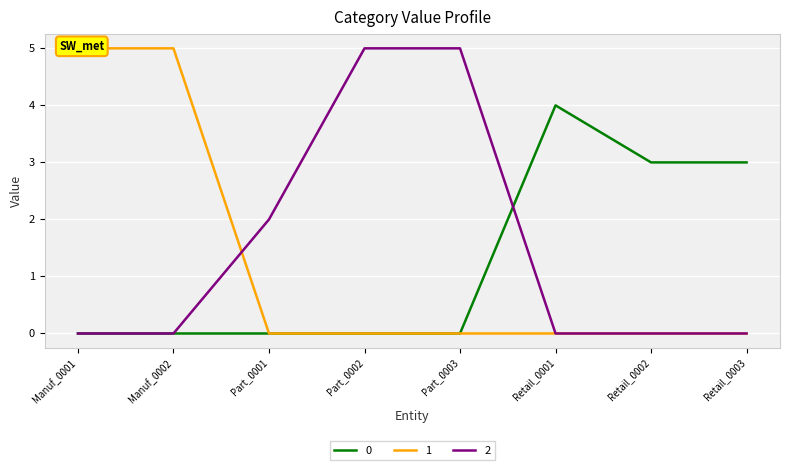

The value of 0 at Manuf_0002 is 0. True or false?

True